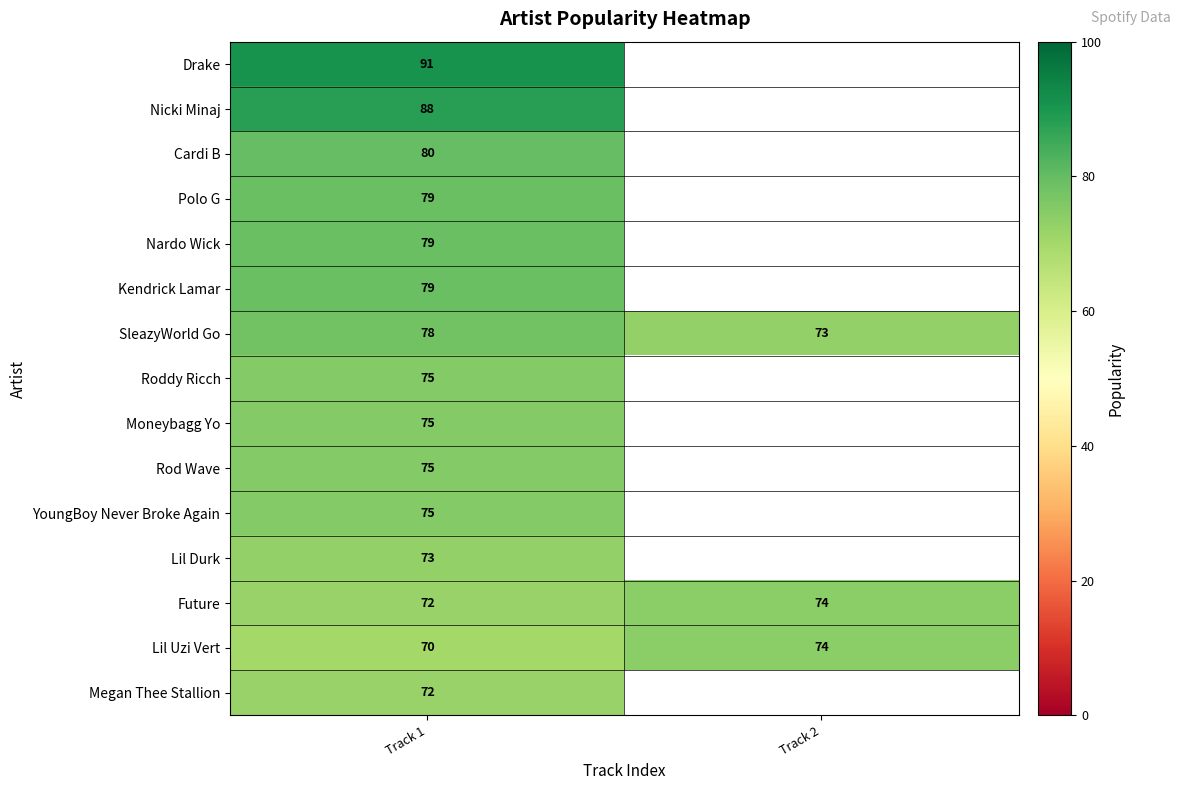

What is the total value across all series at Track 1?

1161